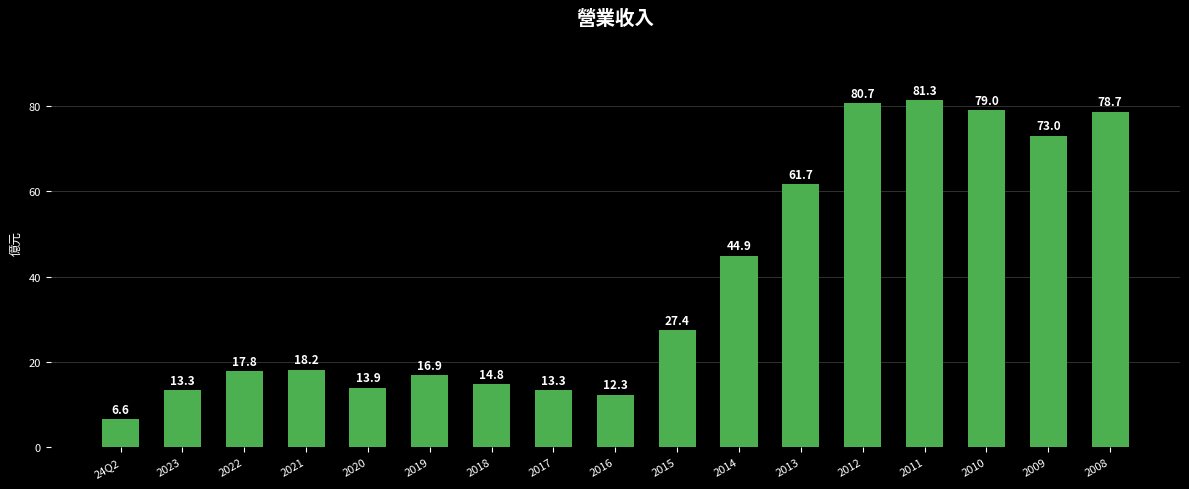

Reading left to right, transcribe all the data shown in this chart.

6.6	13.3	17.8	18.2	13.9	16.9	14.8	13.3	12.3	27.4	44.9	61.7	80.7	81.3	79.0	73.0	78.7